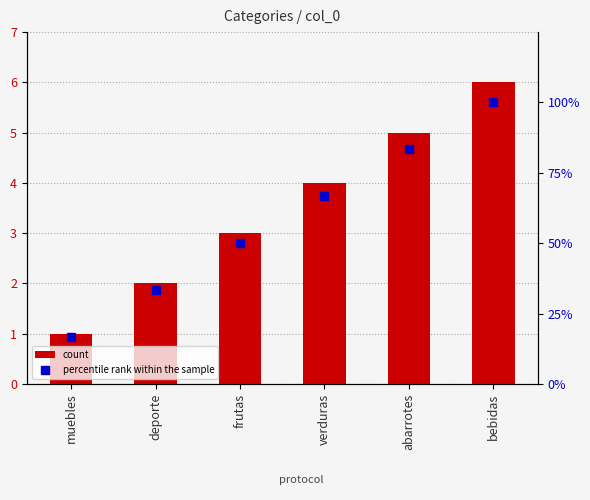

What is the average value of the percentile rank within the sample series?

58.3